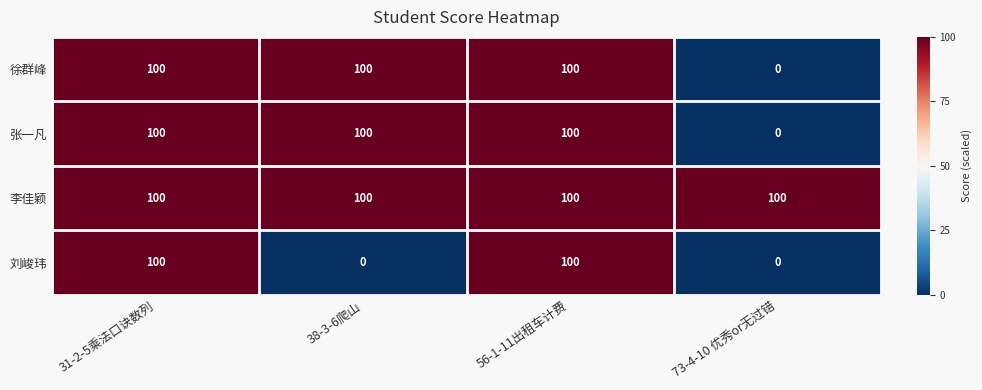

Reading left to right, extract all data points from this chart.

徐群峰: 100	100	100	0
张一凡: 100	100	100	0
李佳颖: 100	100	100	100
刘峻玮: 100	0	100	0